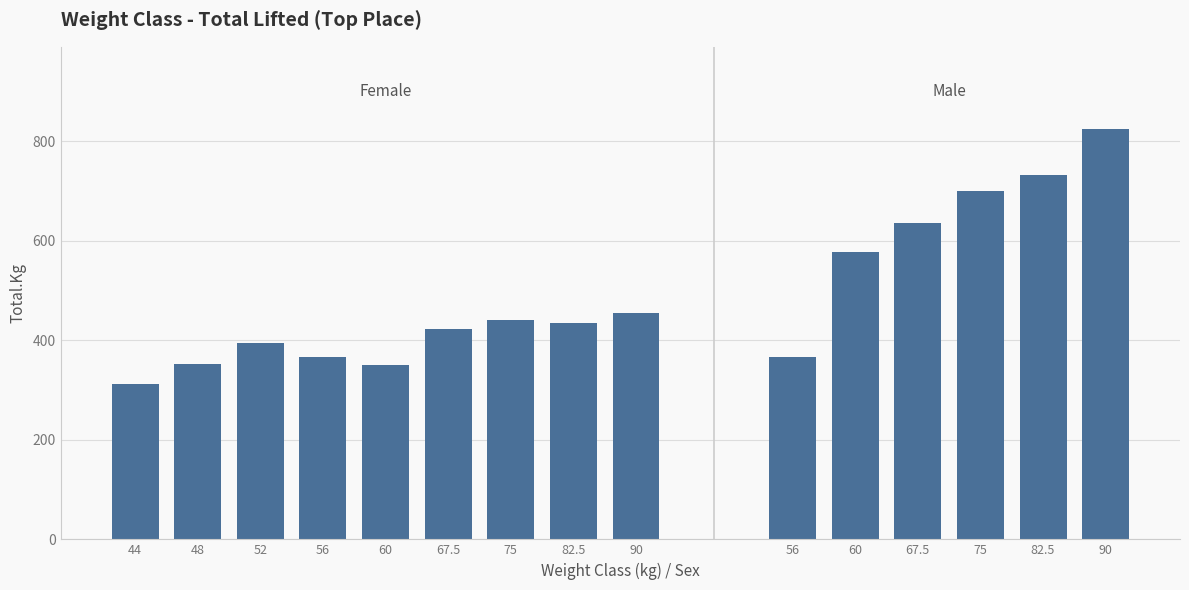

Where does the data first go above 455?

10